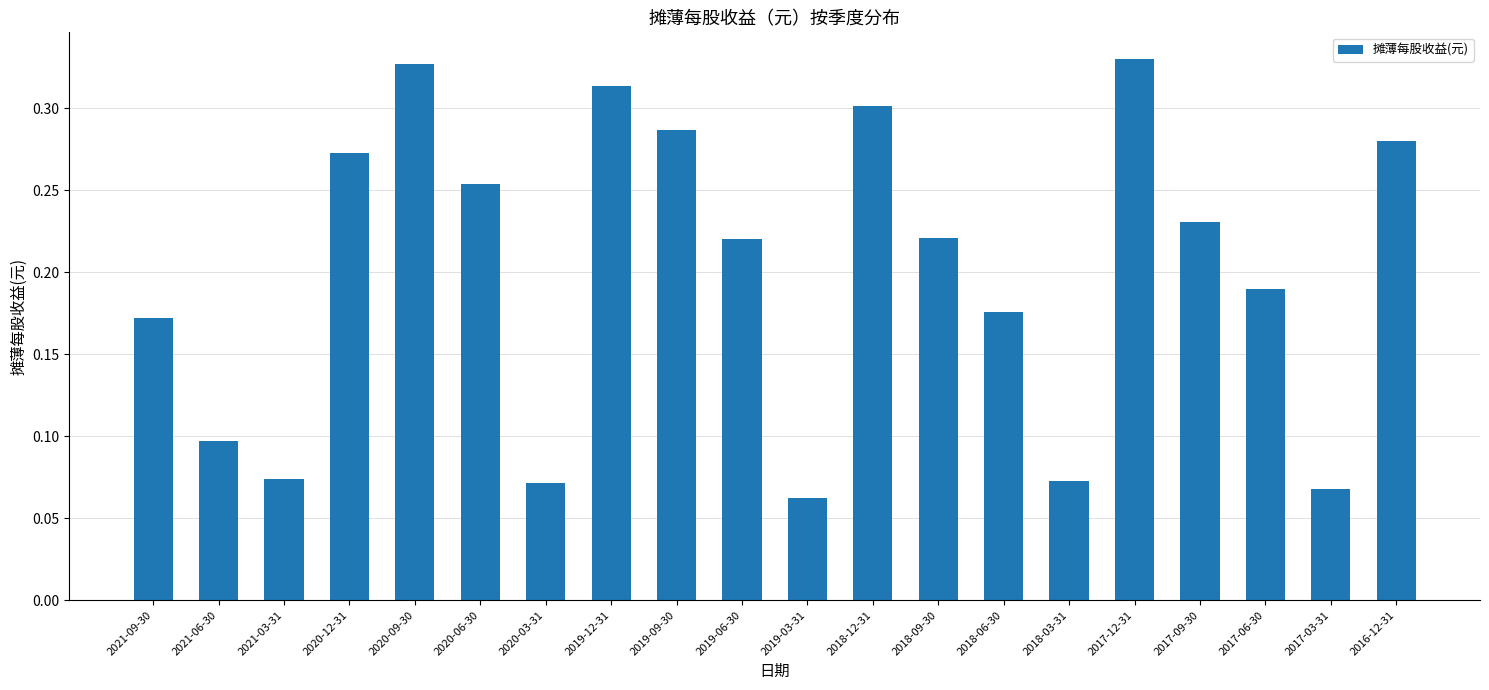

At which label is the value closest to 0?

2019-03-31